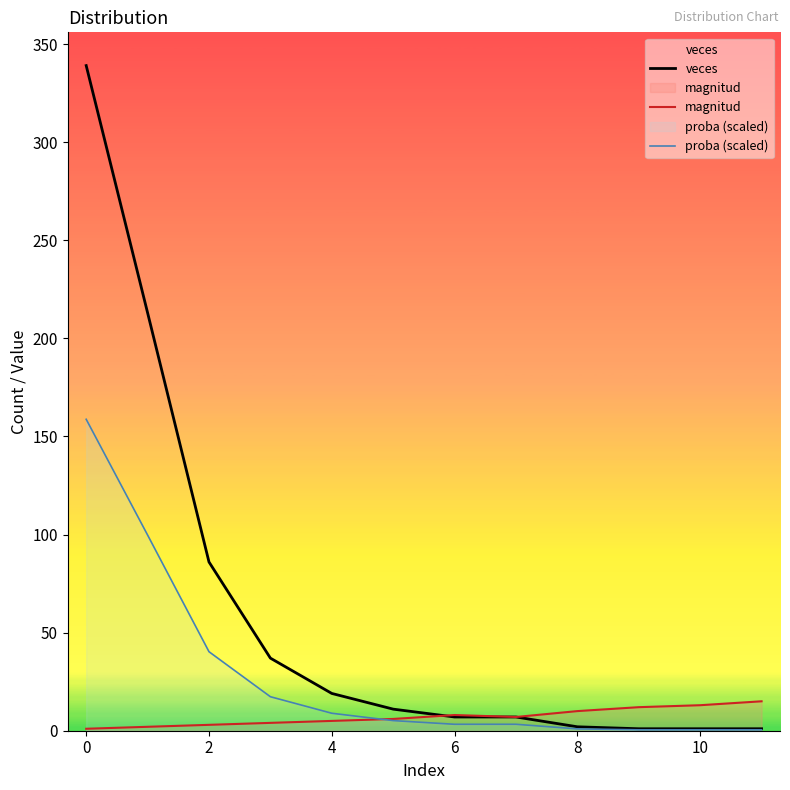

How many data points in proba (scaled) are less than 5?

6